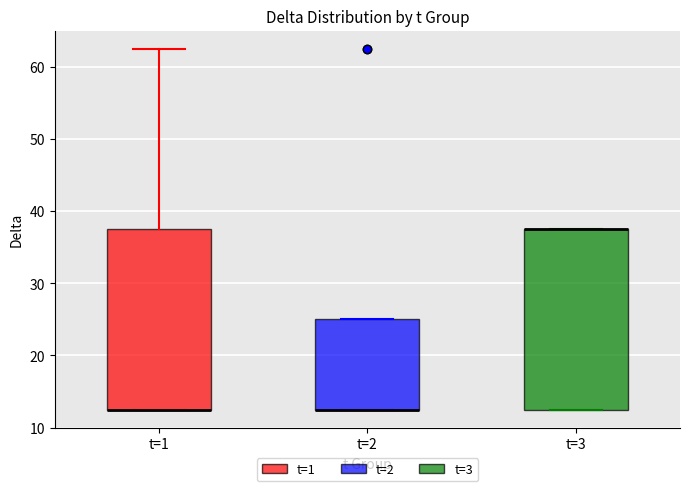

Reading left to right, transcribe this box plot: for each box, give where its median line is, the range the box spans, and where its two whiskers end, as read against the y-axis. The values are not printed on the chart, so give them approximately, as read against the axis.

t=1: median 13 (drawn on the box's lower edge), box 13 to 38, whiskers 13 to 63
t=2: median 13 (drawn on the box's lower edge), box 13 to 25, whiskers 13 to 25
t=3: median 38 (drawn on the box's upper edge), box 13 to 38, whiskers 13 to 38